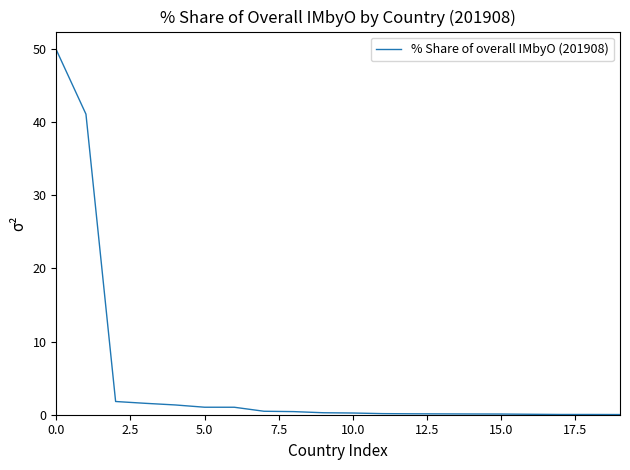

What is the maximum value shown in the chart?

49.9